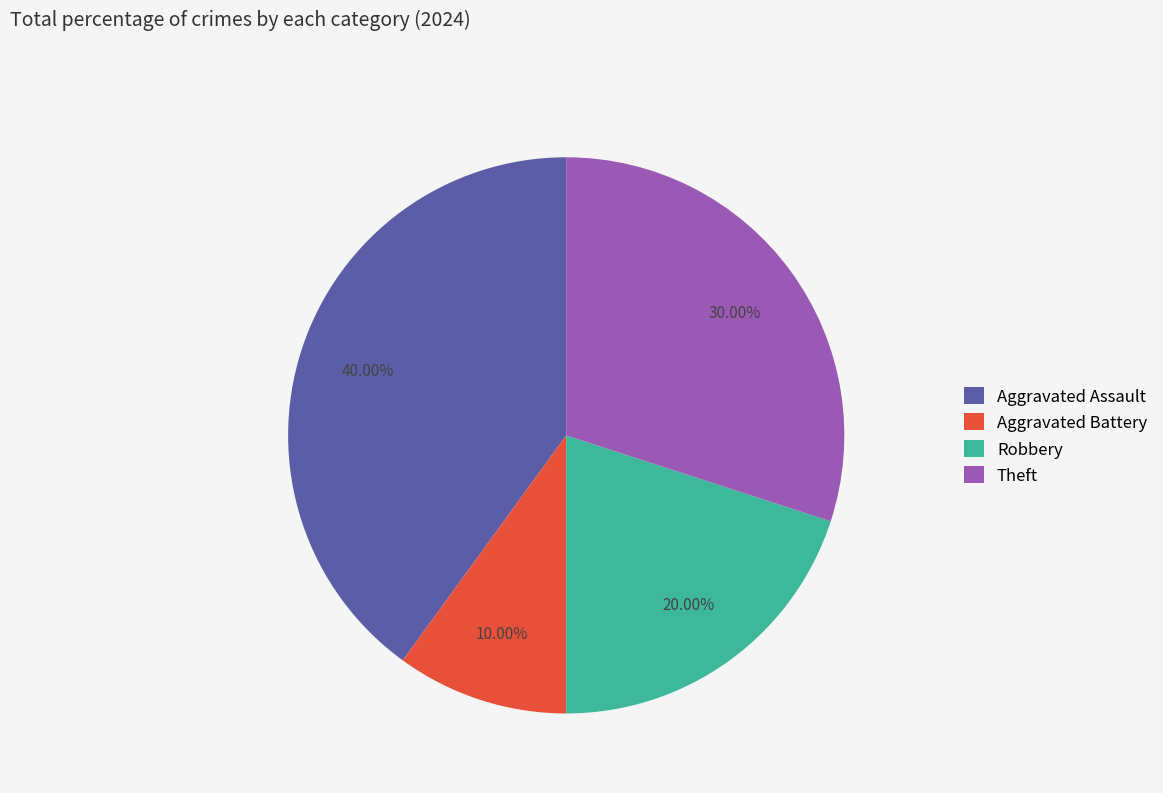

Is it true that Aggravated Assault is 48% of the pie?

False